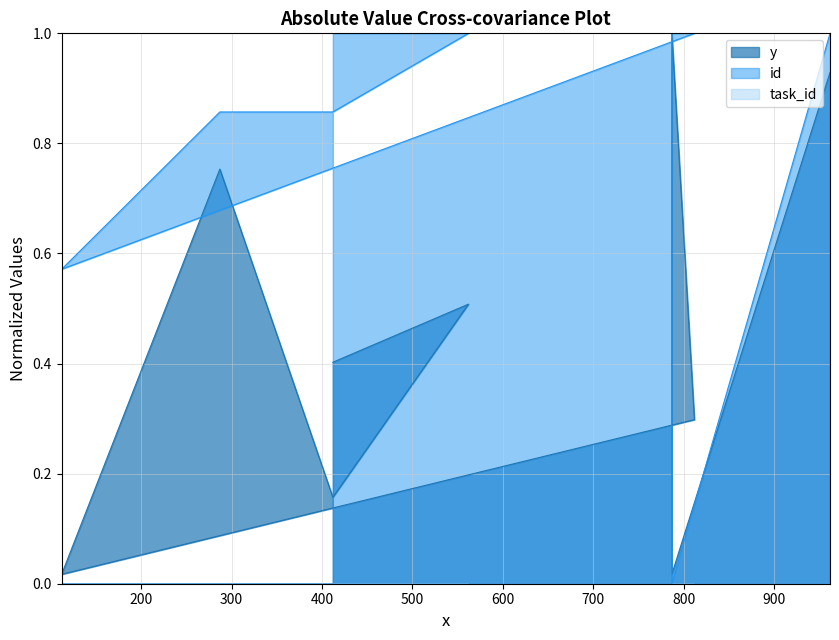

Reading right to left, transcribe all the data shown in this chart.

y: 962=0.9	787=0.0	787=1.0	812=0.3	112=0.0	287=0.8	412=0.2	562=0.5	412=0.4
id: 962=1.0	787=0.0	787=1.0	812=1.0	112=0.6	287=0.9	412=0.9	562=1.0	412=1.0